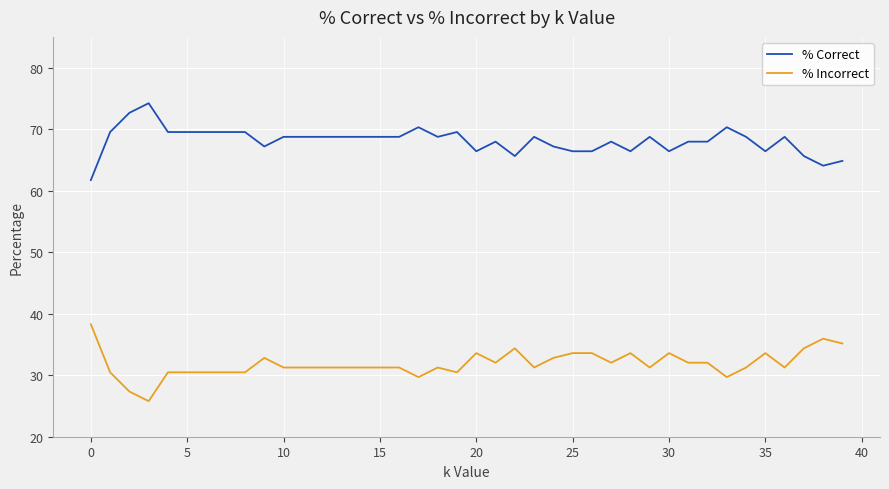

What is the smallest value displayed?

25.8